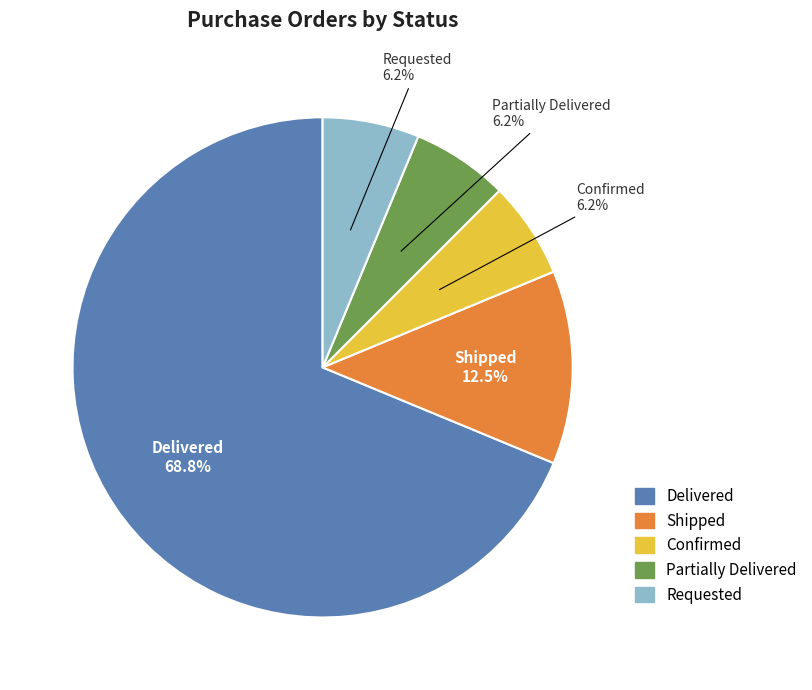

What percentage is the Requested slice, to the nearest percent?

6%